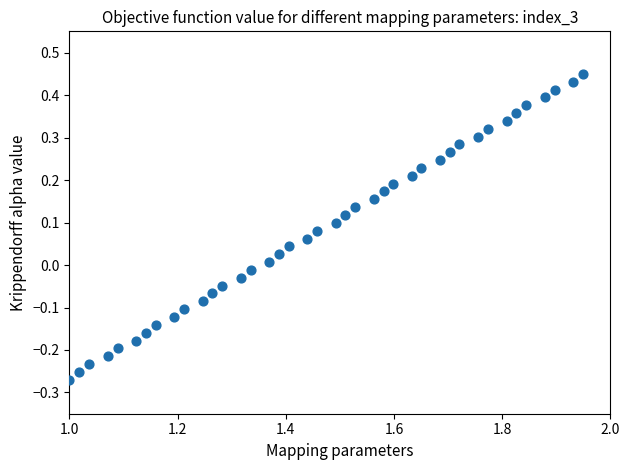

What is the range of X values (max minus min)?

0.9